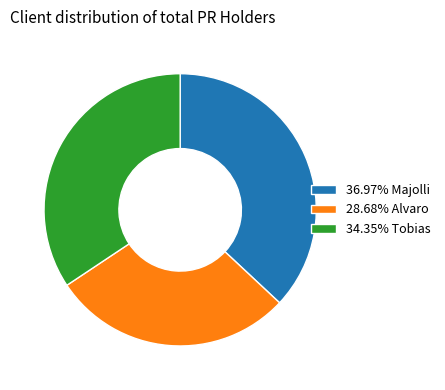

Does any single category account for the majority?

No